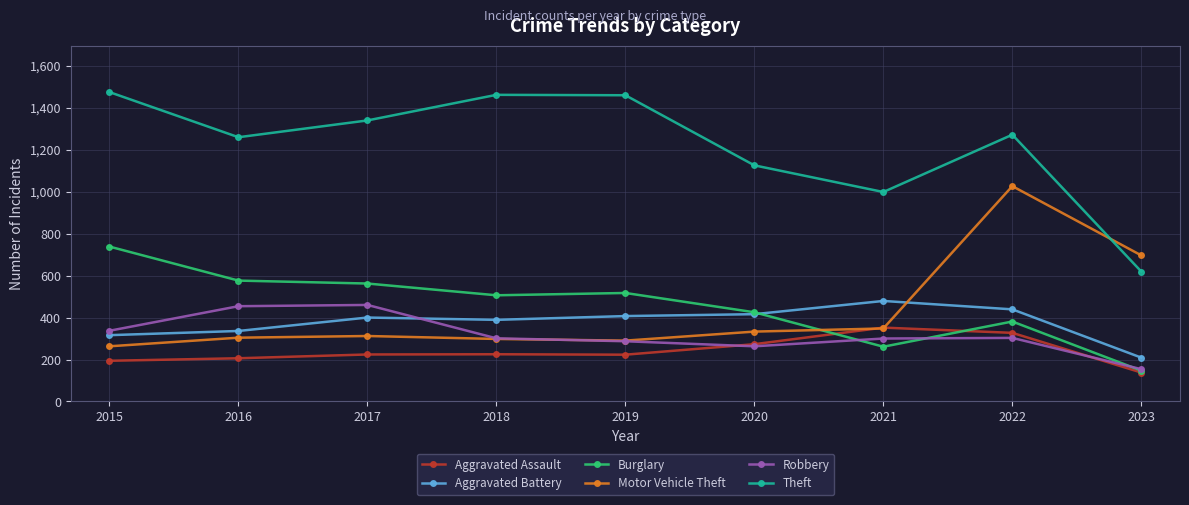

At which category does Theft reach its first local valley?

2016